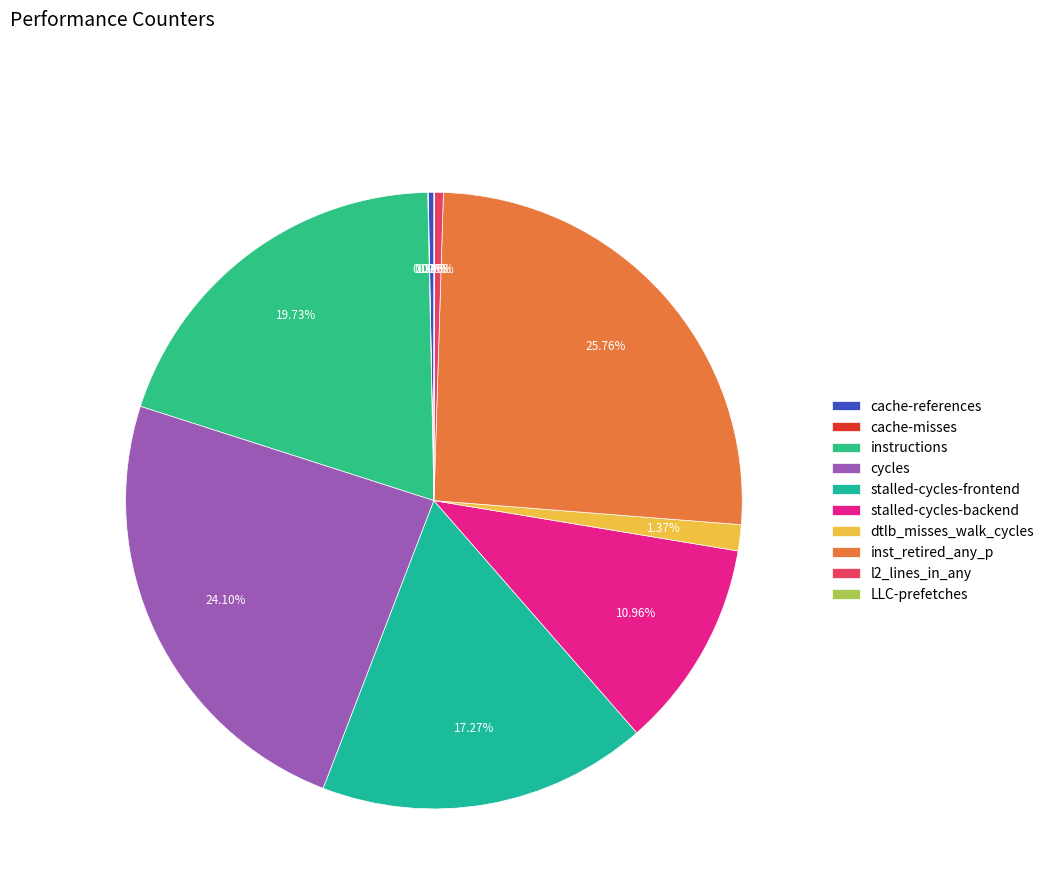

To the nearest percent, what percentage of the pie is cycles?

24%